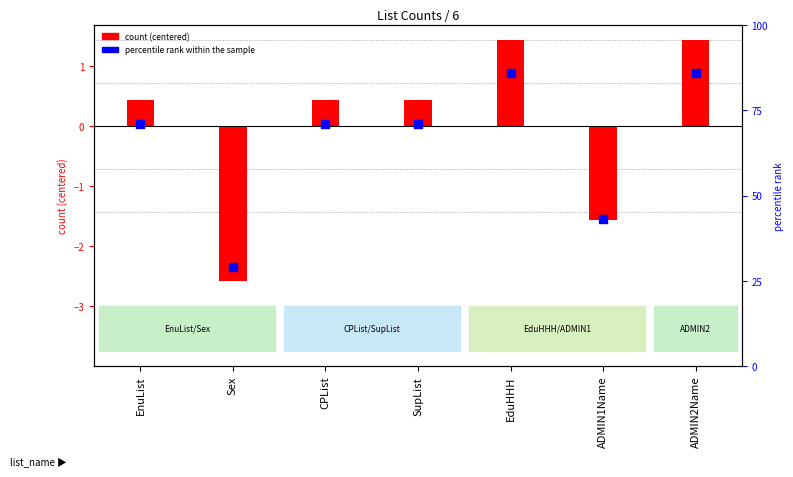

What is the total value across all series at EduHHH?

87.4